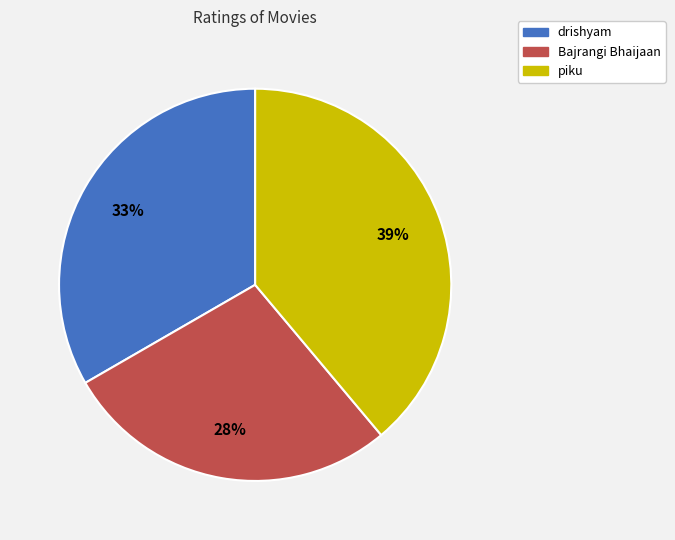

To the nearest percent, what percentage of the pie is Bajrangi Bhaijaan?

28%